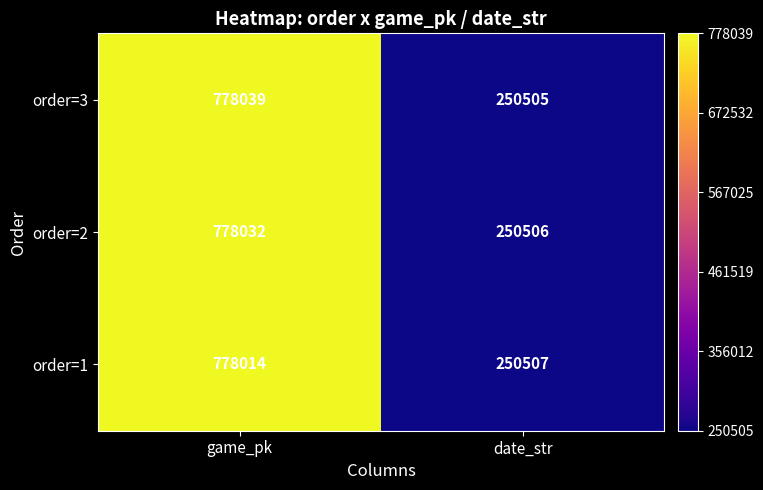

At which category is the sum across all series the highest?

game_pk